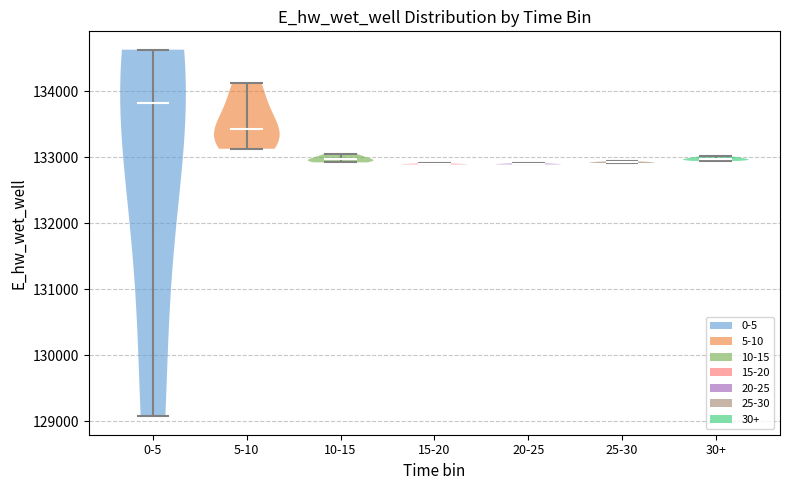

What is the highest point the violin for 15-20 reaches on the y-axis? The values are not printed on the chart, so give them approximately, as read against the axis.

132900